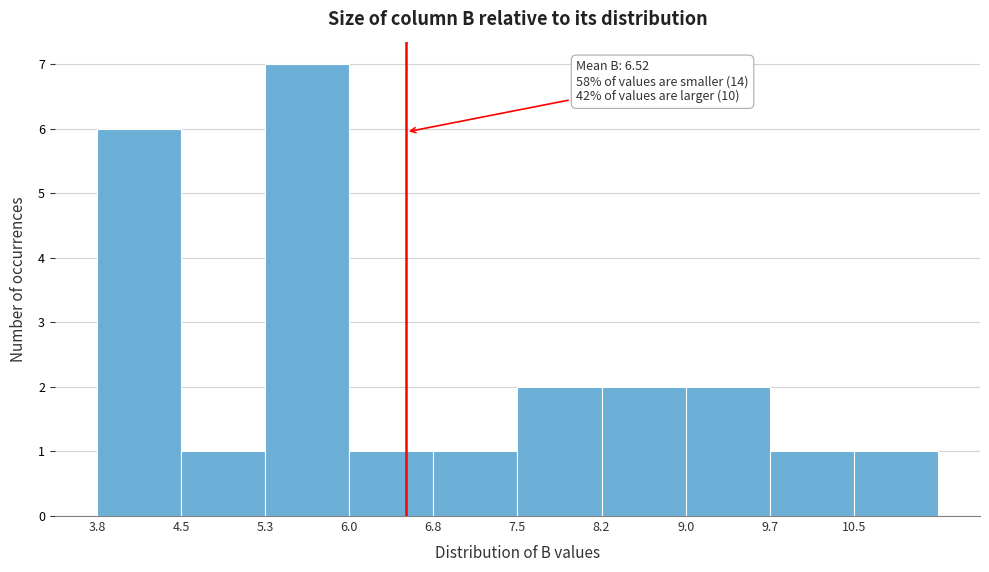

Over which range of the x-axis is the bar tallest?

5.3 to 6.0